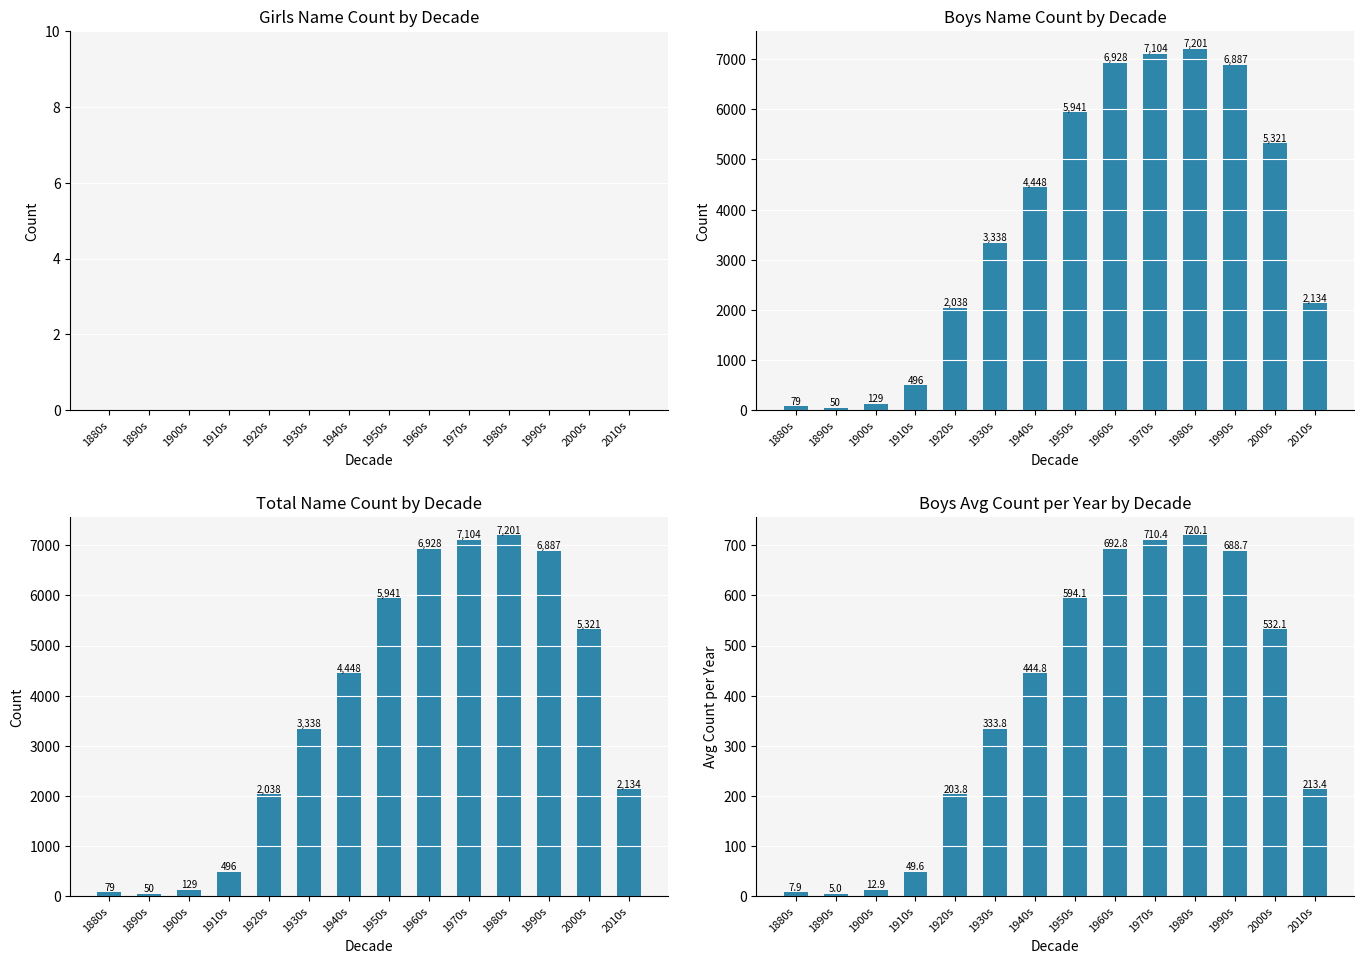

What is the total value across all series at 1980s?

15122.1